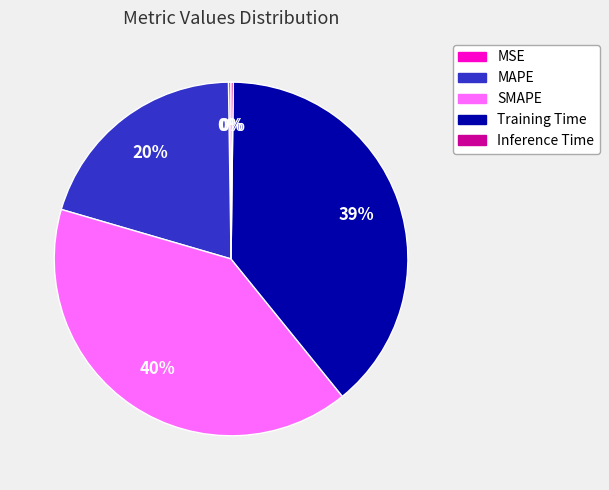

To the nearest percent, what is the combined percentage of SMAPE and MAPE?

61%